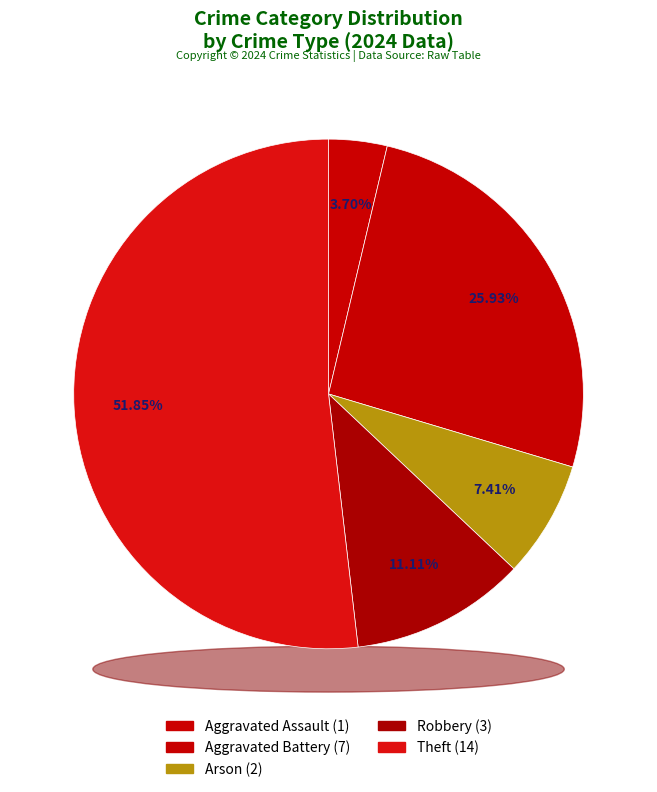

True or false: Theft accounts for 1% of the total.

False